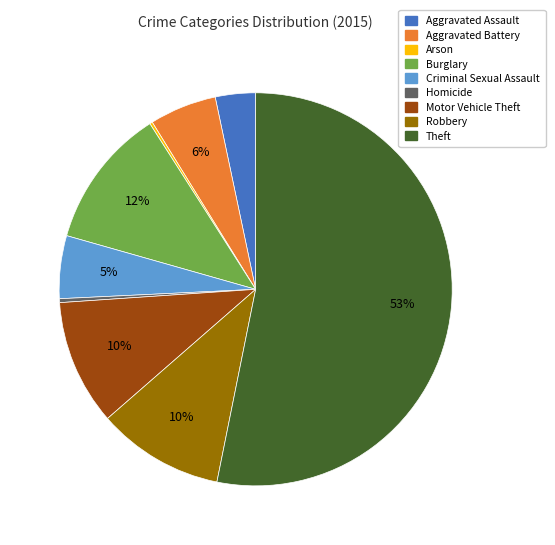

What is the largest slice in the pie chart?

Theft